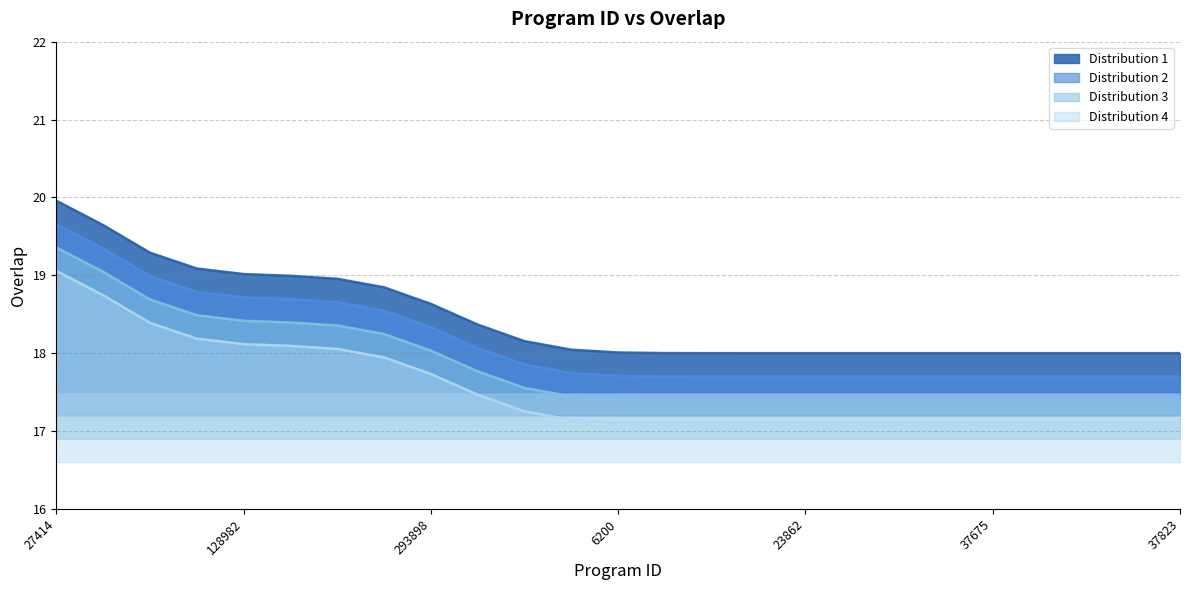

Approximately how many times larger is the value at 27414 compared to 247785?

1.1